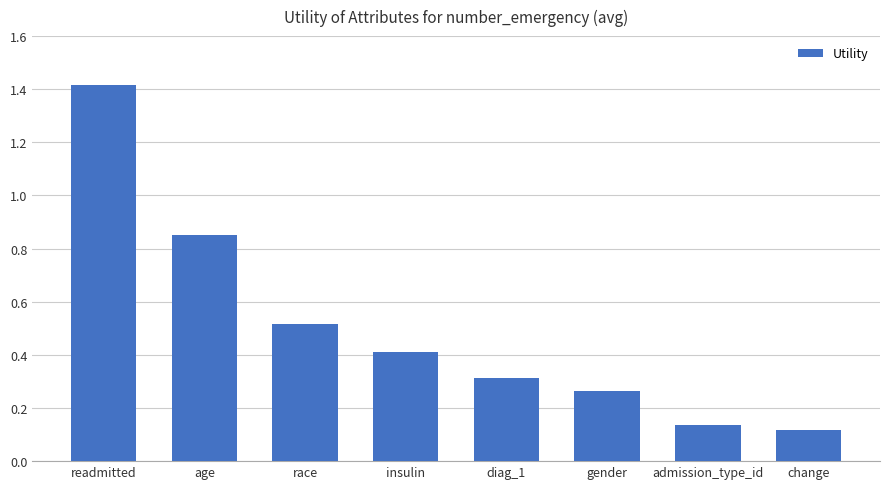

What is the difference between the maximum and minimum values?

1.3